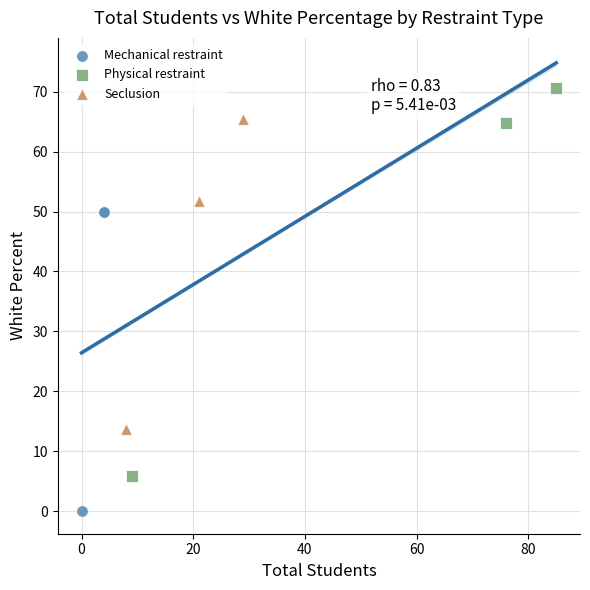

Which series has the largest Y range (max minus min)?

Physical restraint